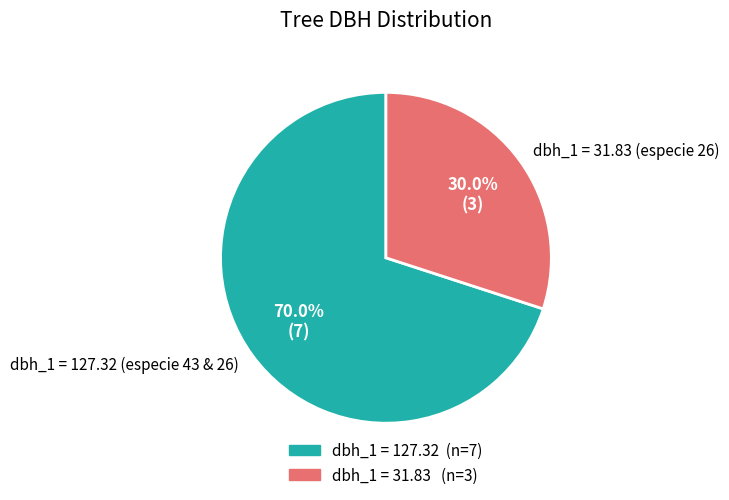

Is there a majority slice in this chart?

Yes